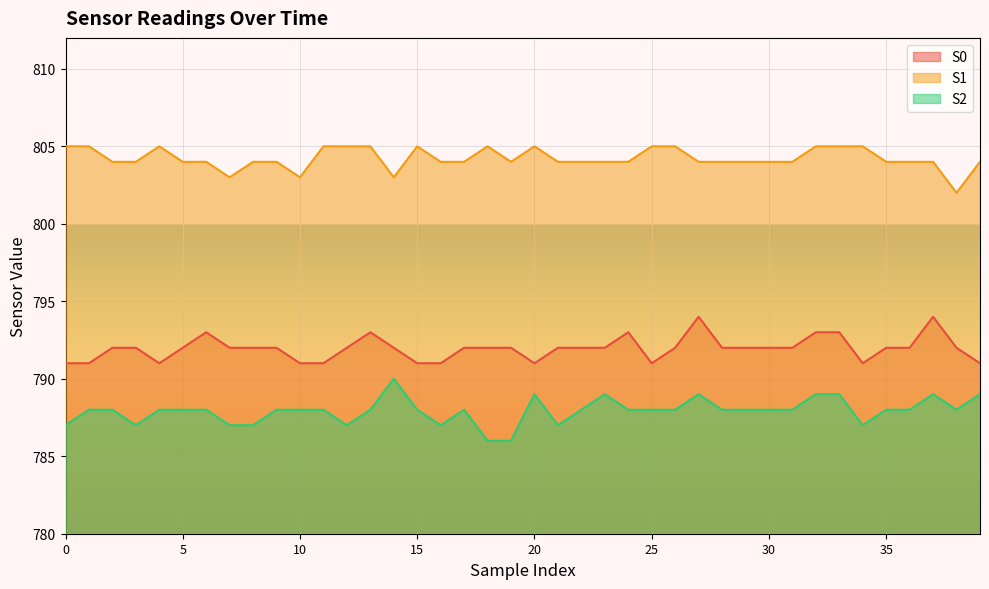

What is the sum of the S1 values at 2 and 33?

1609